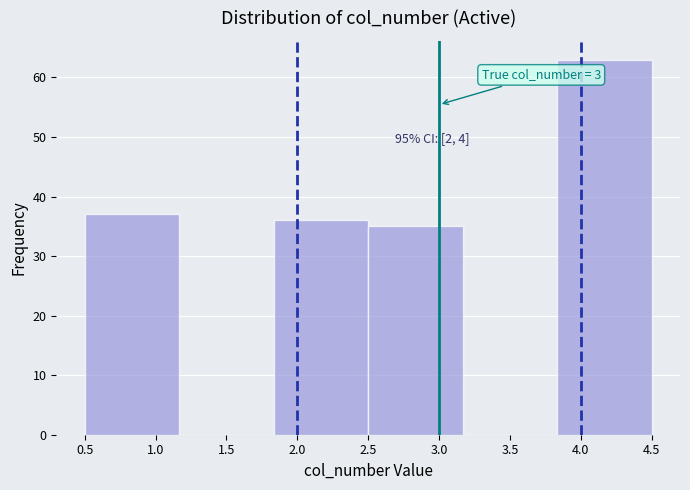

Over which range of the x-axis is the bar tallest?

3.85 to 4.50